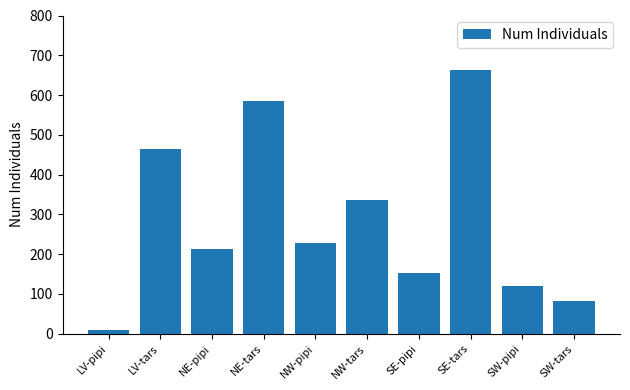

At which category does the chart reach its minimum across all series?

LV-pipi